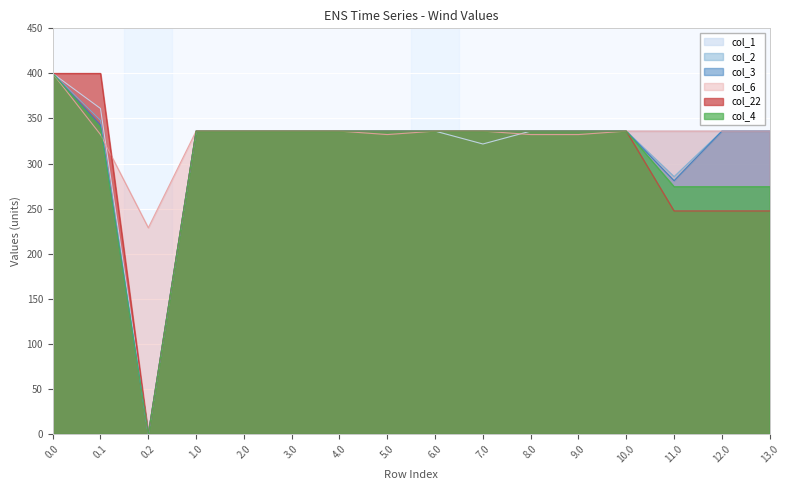

Does the chart display data point markers on the line(s)?

No